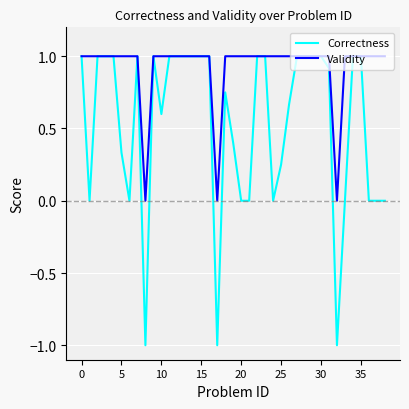

List the series in order of their overall mean, lowest first.

Correctness, Validity